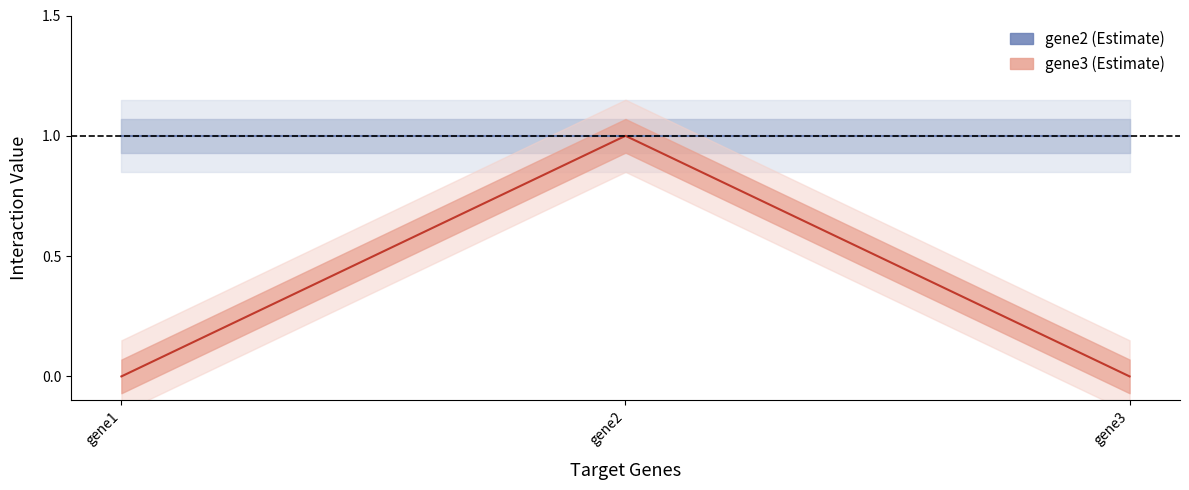

List the series in order of their overall mean, highest first.

gene2, gene3